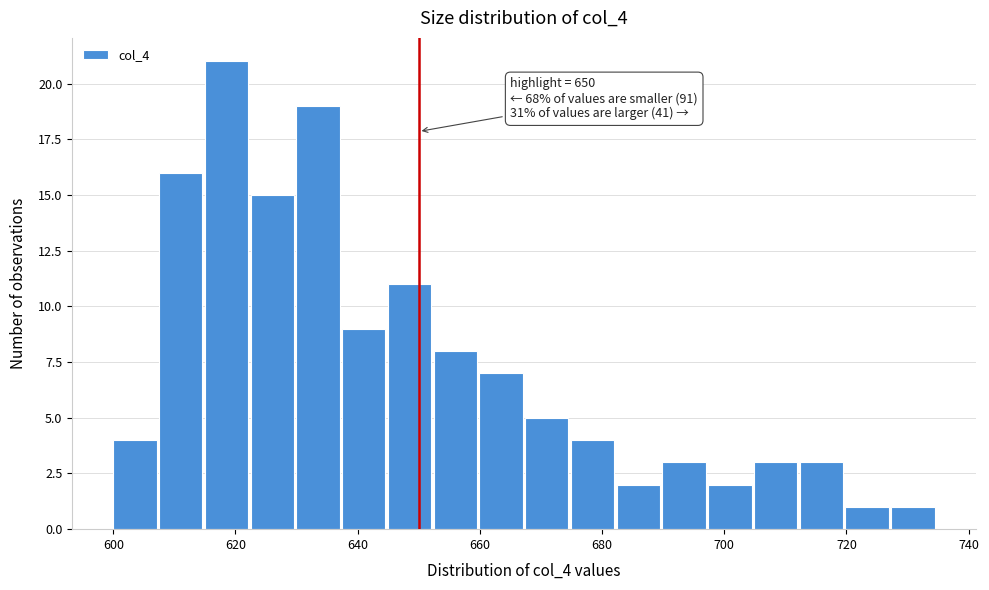

Read against the x-axis, roughly where is the centre of the tallest bar?

618